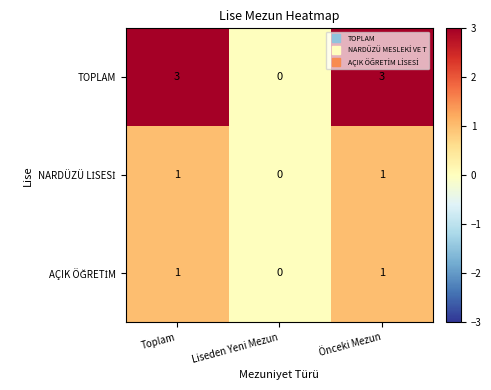

What is the maximum value shown in the chart?

3